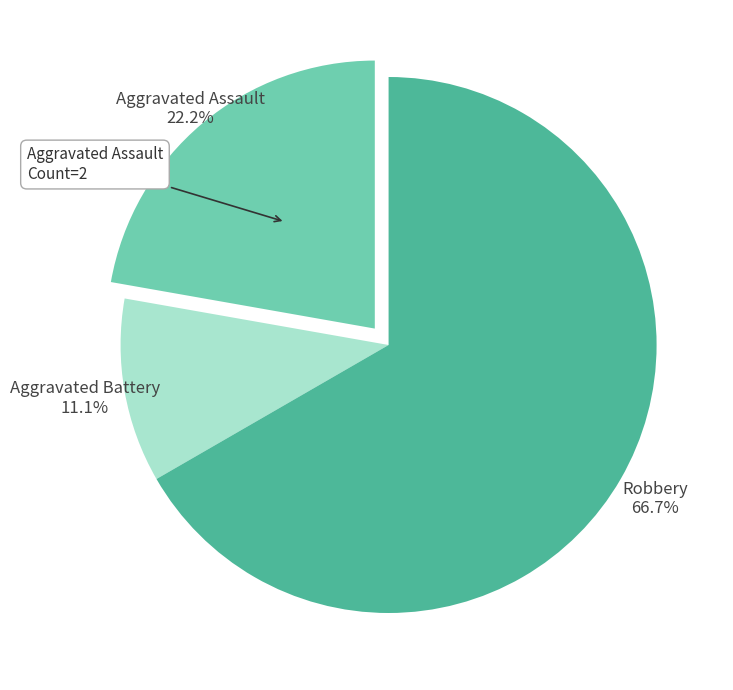

How much of the chart is everything except Aggravated Battery?

88.9%